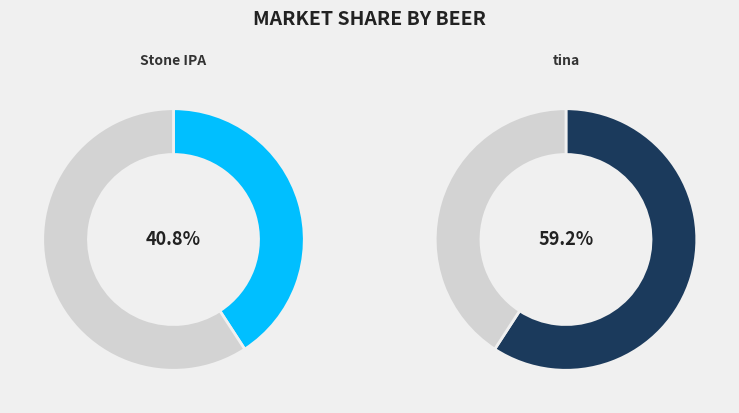

Is there any slice that represents more than half of the pie?

Yes